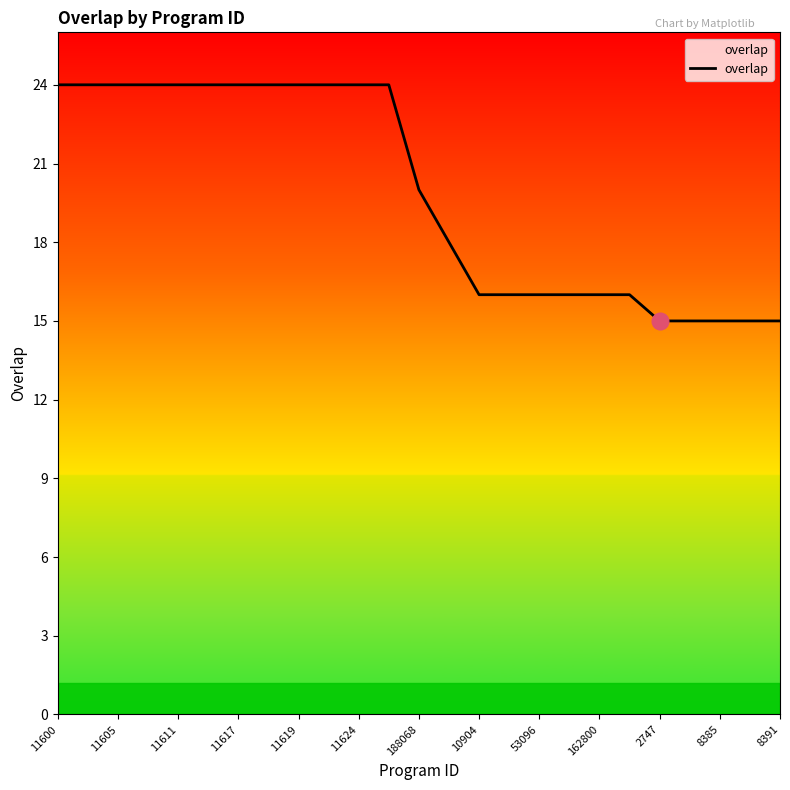

What is the difference between the maximum and minimum values?

9